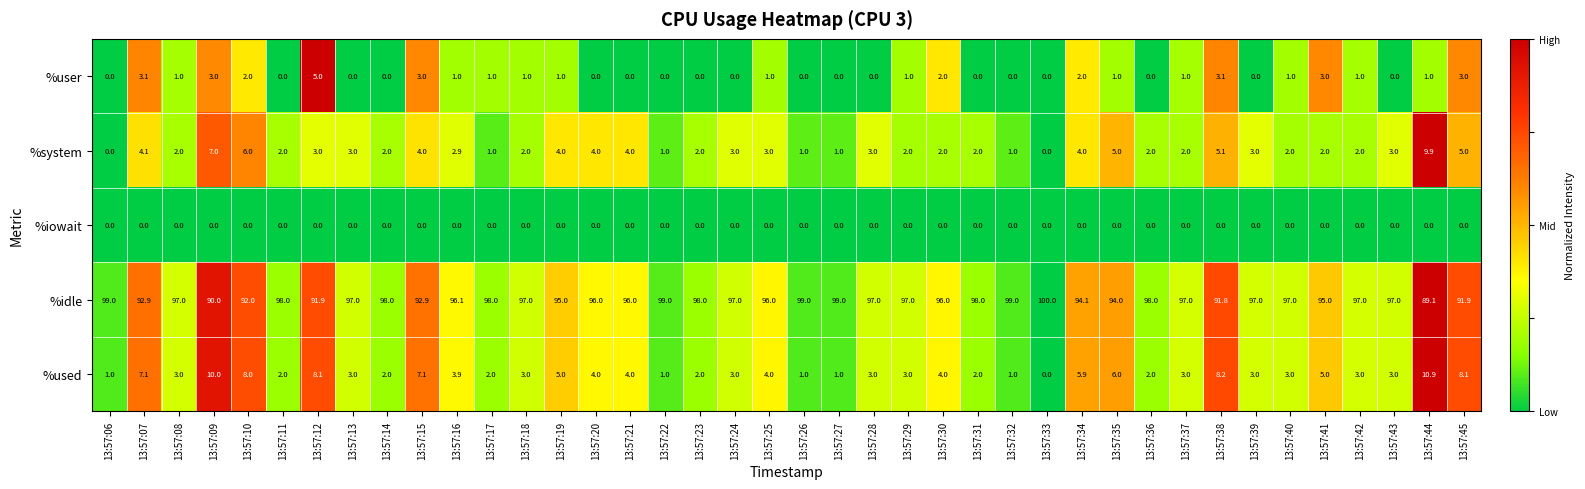

What is the total value across all series at 13:57:36?

102.0